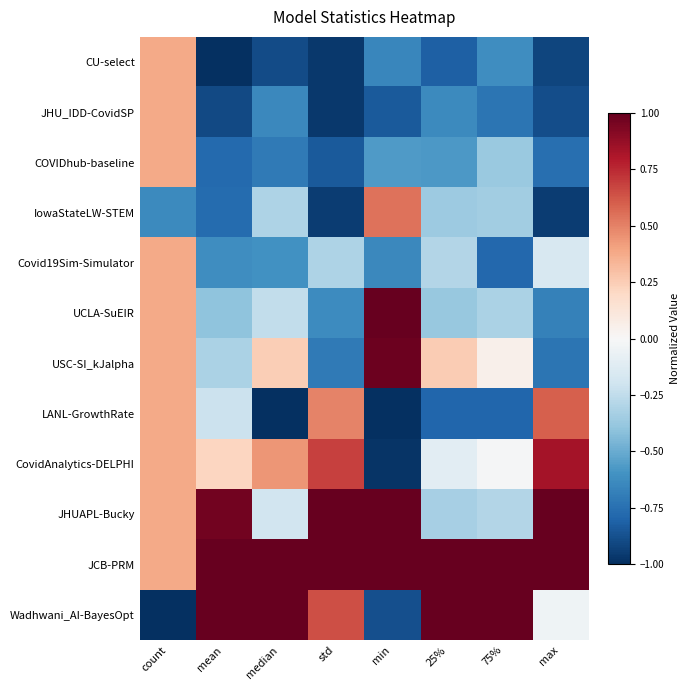

What is the total value across all series at 75%?

-2.2